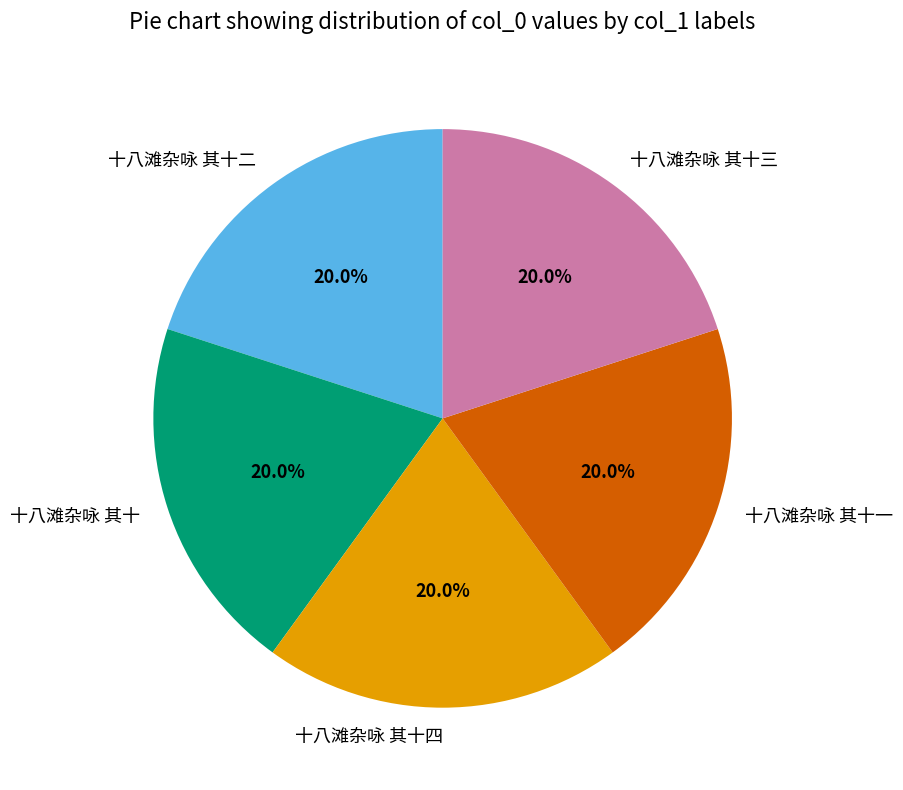

Is 十八滩杂咏 其十一 the majority of the pie?

No